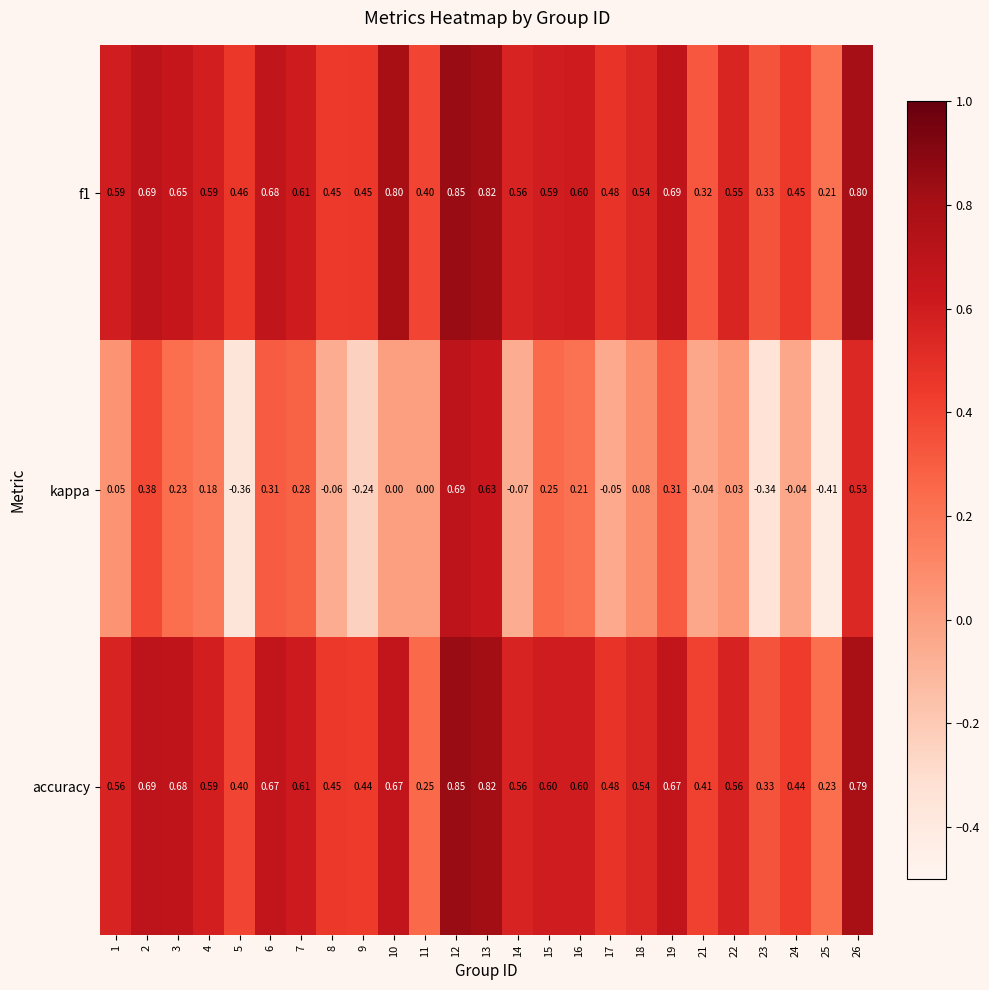

How many distinct data groups are displayed?

3